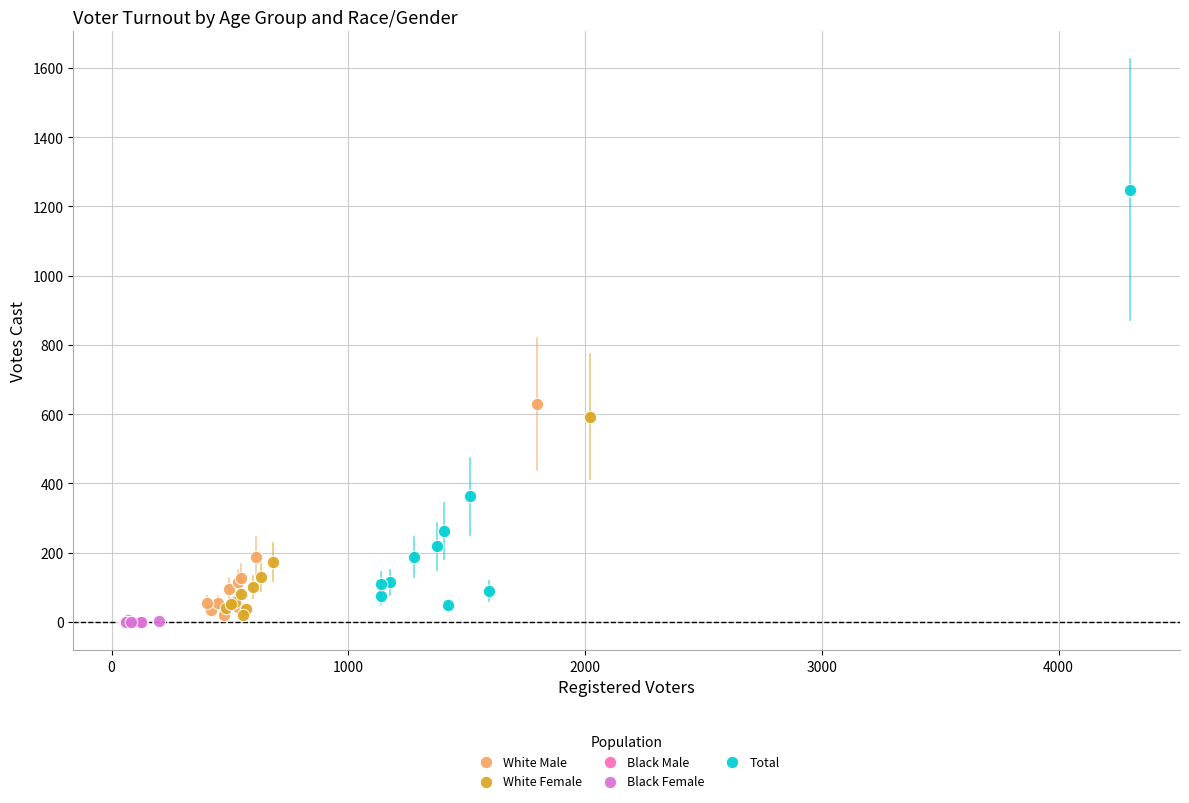

Which series contains the highest Y value?

Total